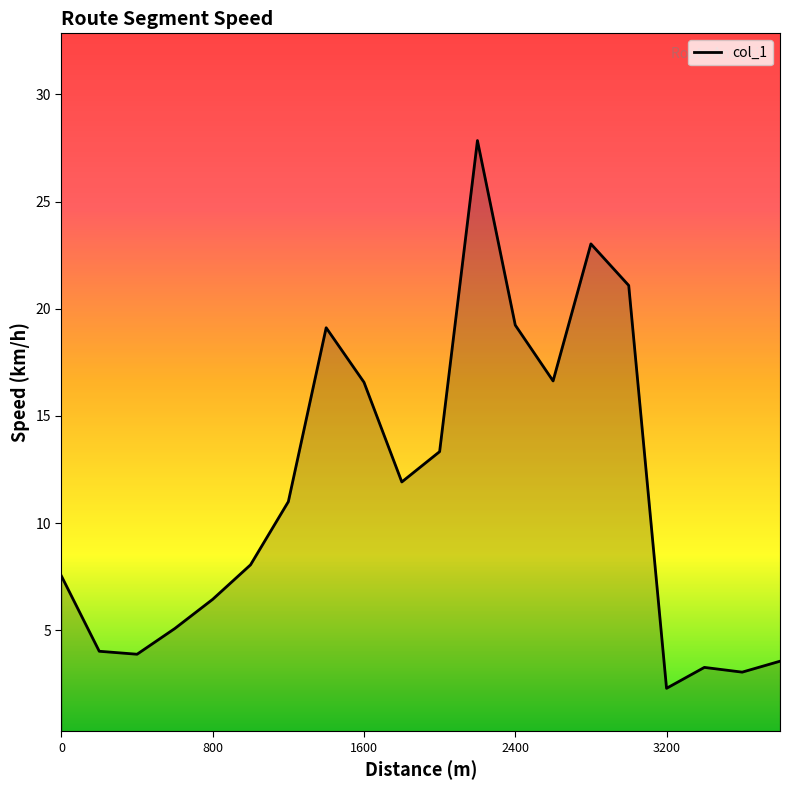

What is the greatest value displayed?

27.8